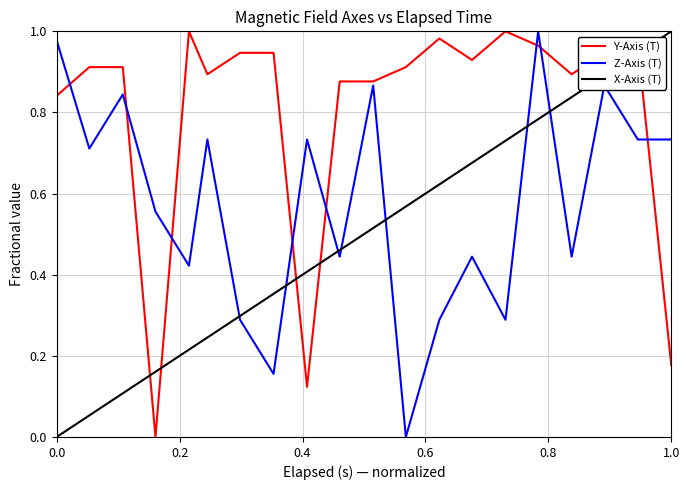

What are all the series names shown in the legend?

Y-Axis (T), Z-Axis (T), X-Axis (T)